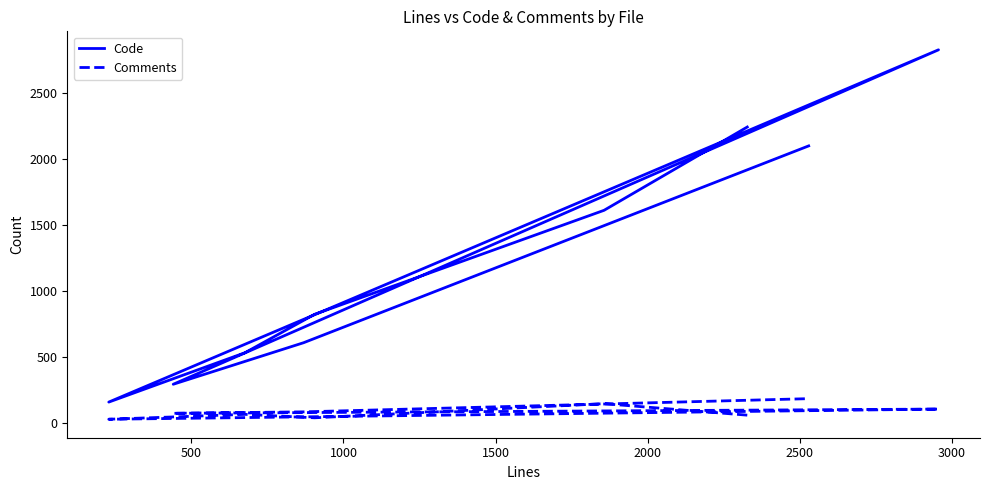

Is the value of Comments at 500 greater than the value of Code at 2000?

No